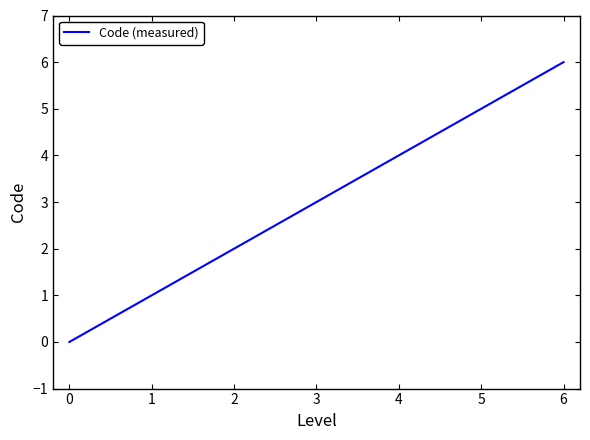

How many values are below 3?

3